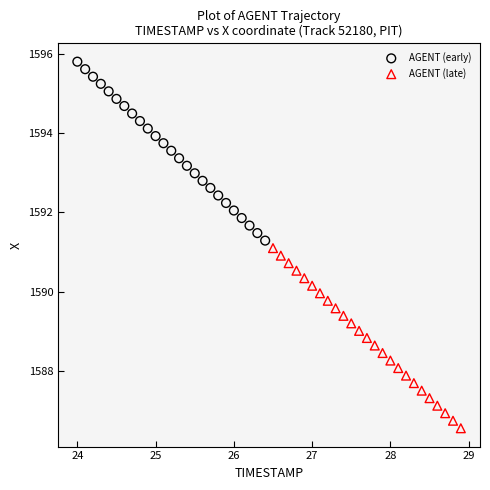

Which series reaches the maximum Y coordinate?

AGENT (early)